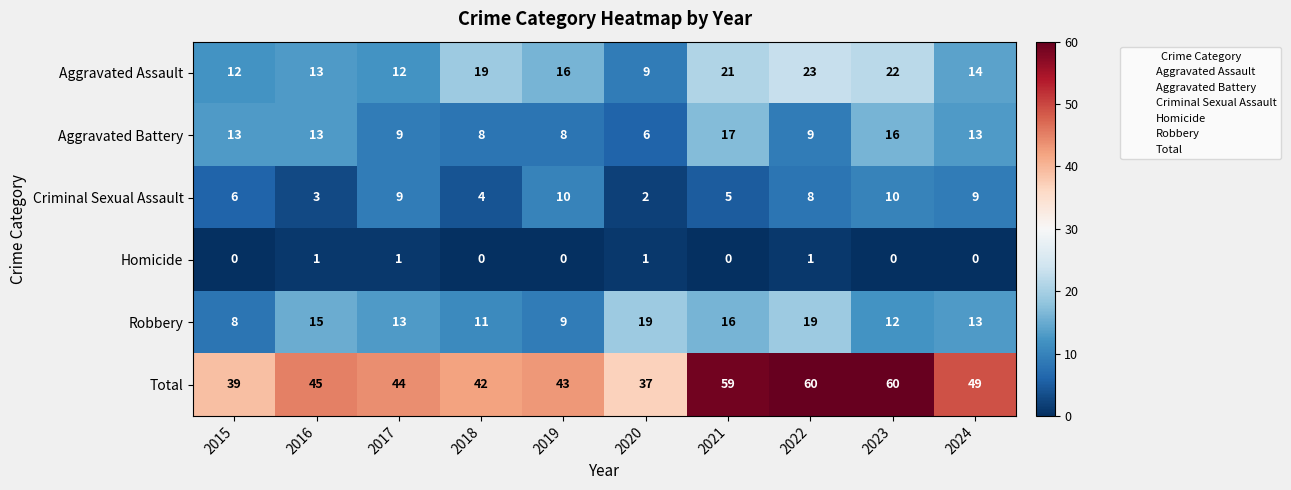

What is the difference between the maximum and minimum values in the Aggravated Battery series?

11